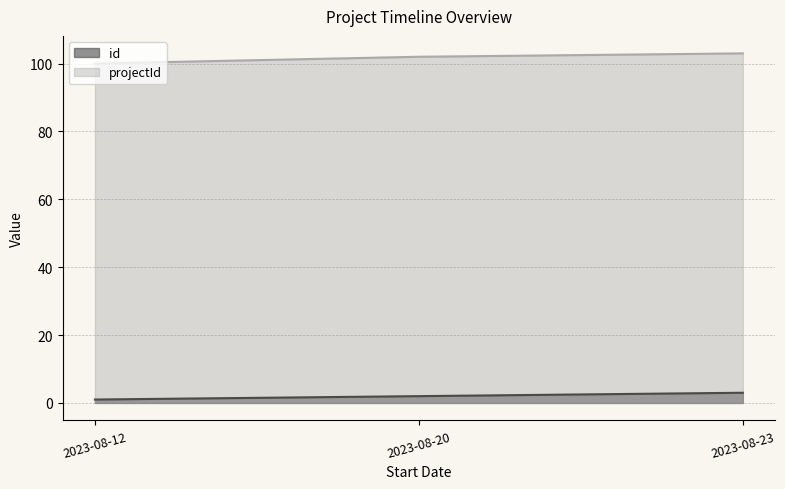

The value of projectId at 2023-08-20 is 25. True or false?

False